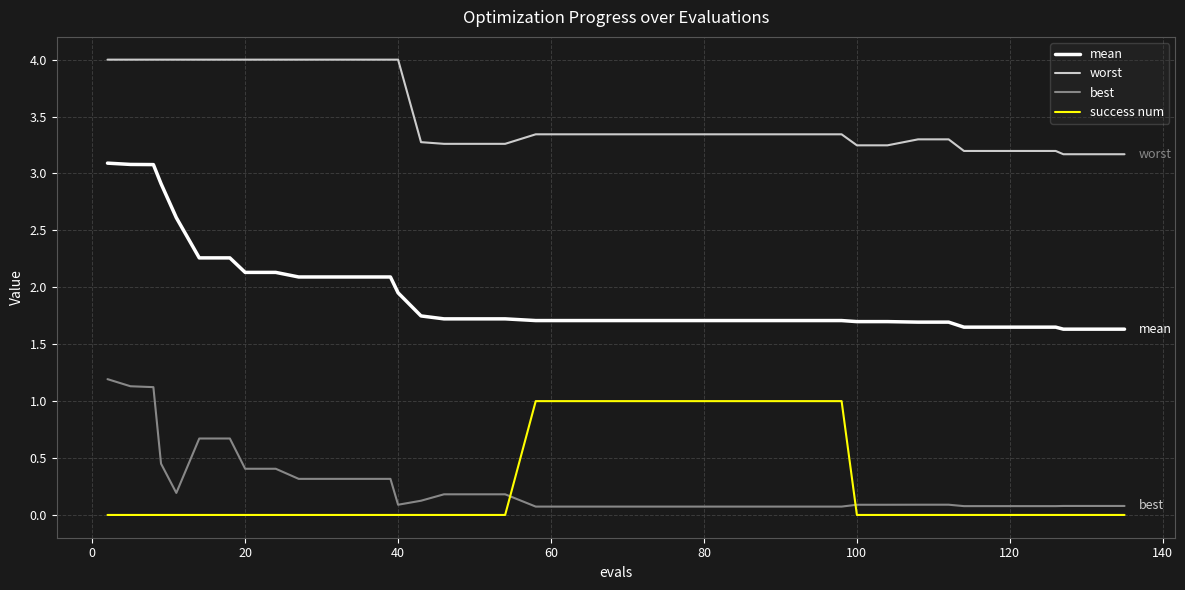

Which series has the widest spread of values?

mean